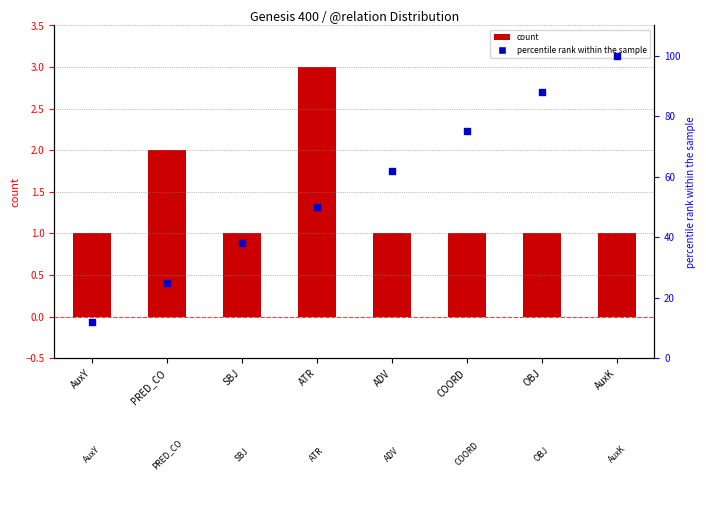

Which series contains the lowest Y value?

count